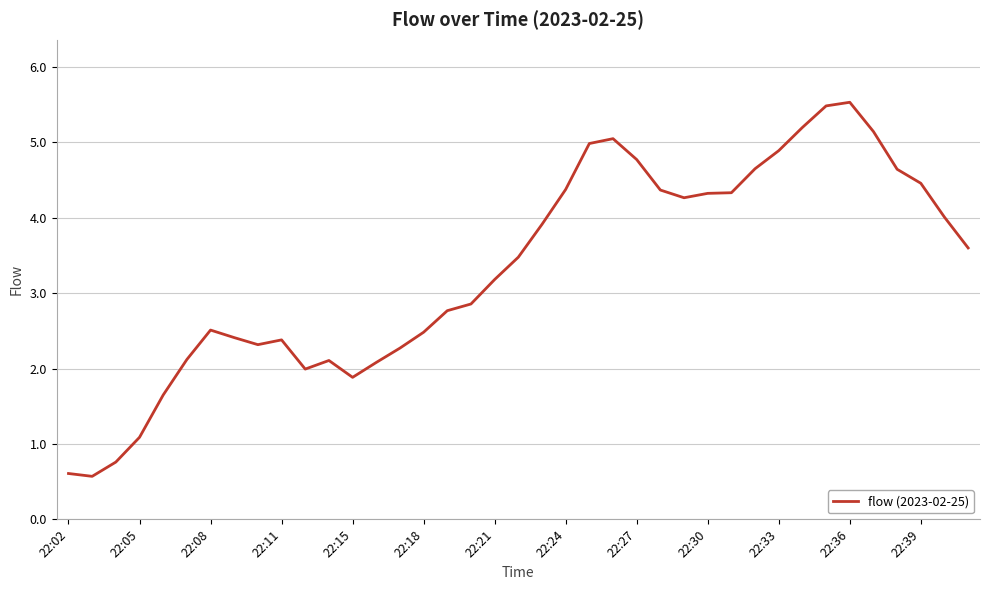

What is the greatest value displayed?

5.5